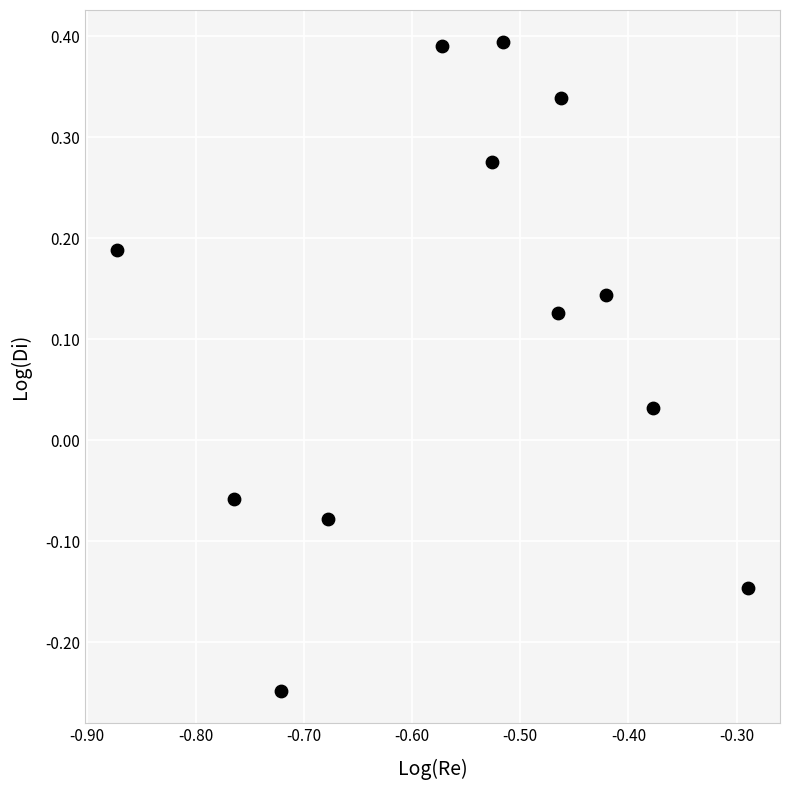

What is the range of X values (max minus min)?

0.6